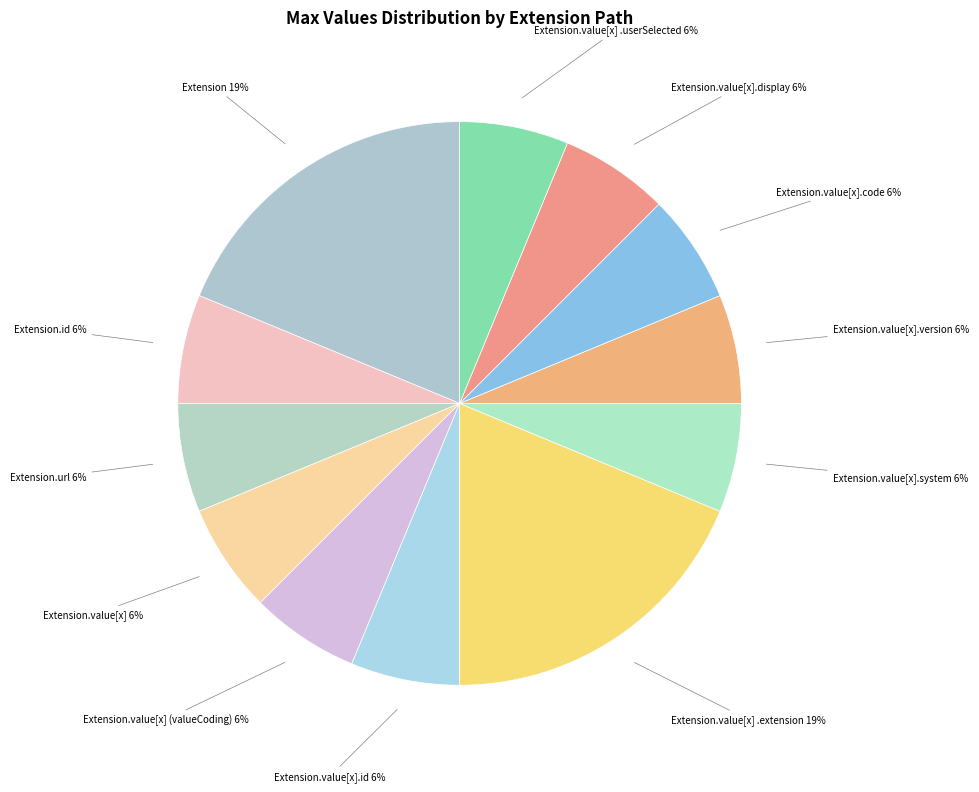

How many slices are in this pie chart?

12